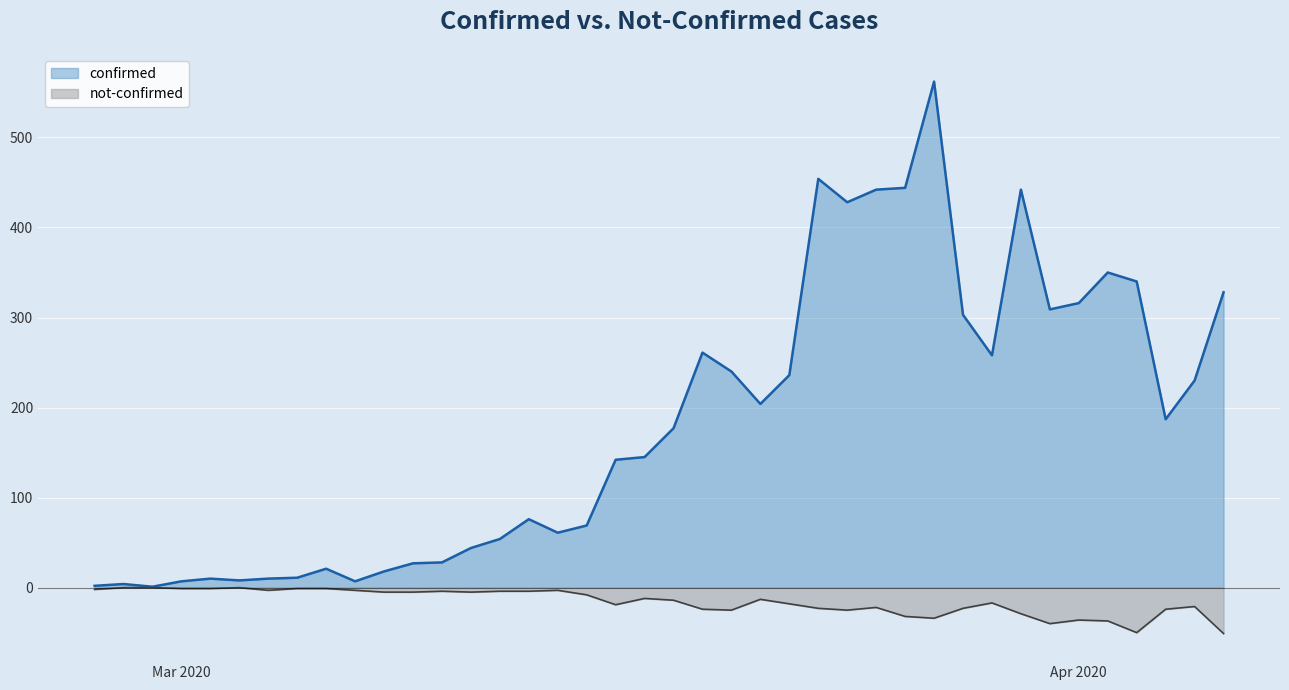

The value of confirmed at 2020-03-17 is 145. True or false?

True